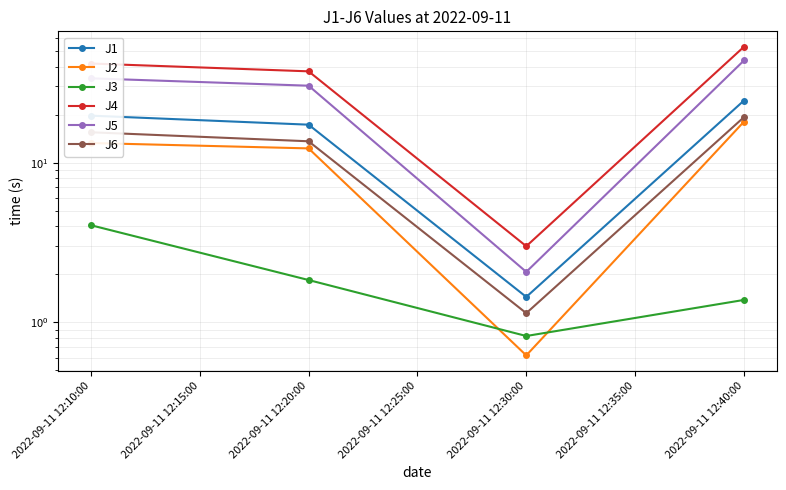

Reading left to right, list all the values displayed in this chart.

J1: 19.7	17.3	1.4	24.5
J2: 13.3	12.3	0.6	18.1
J3: 4.1	1.8	0.8	1.4
J4: 41.8	37.3	3.0	53.2
J5: 33.8	30.3	2.1	43.7
J6: 15.5	13.6	1.1	19.3